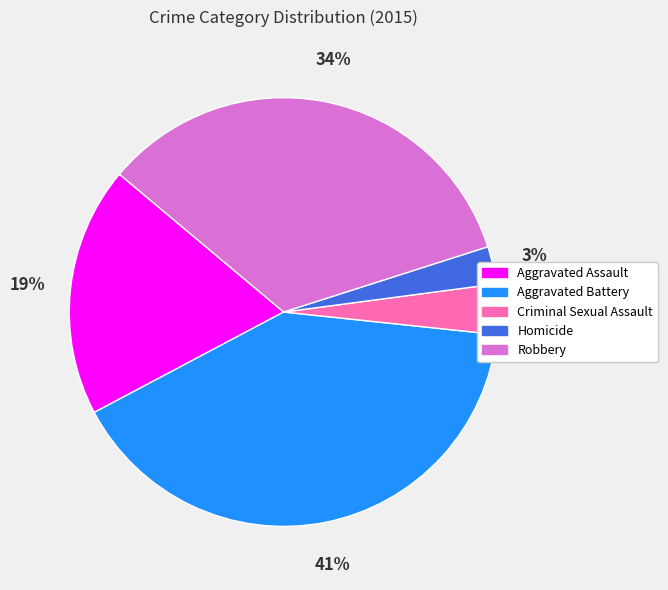

What percentage is the Robbery slice, to the nearest percent?

34%